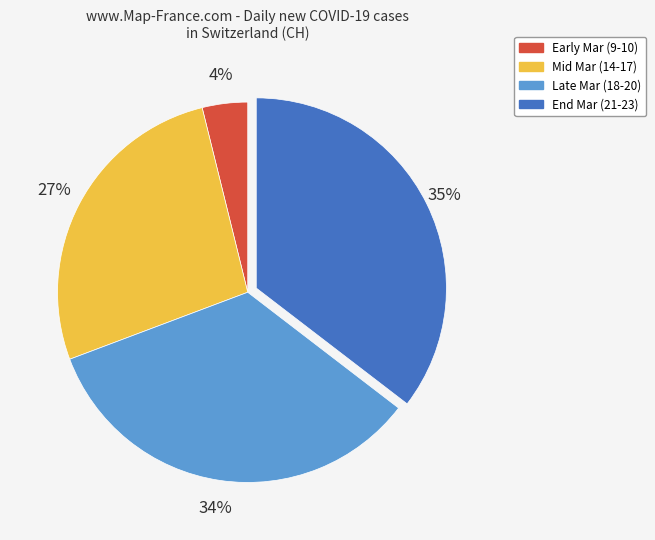

Is there a majority slice in this chart?

No